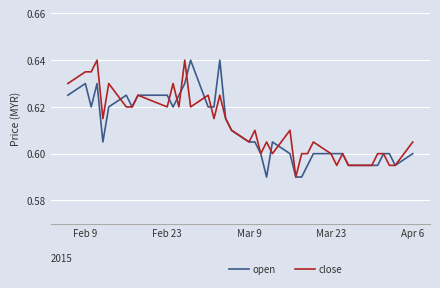

Does the chart display data point markers on the line(s)?

No